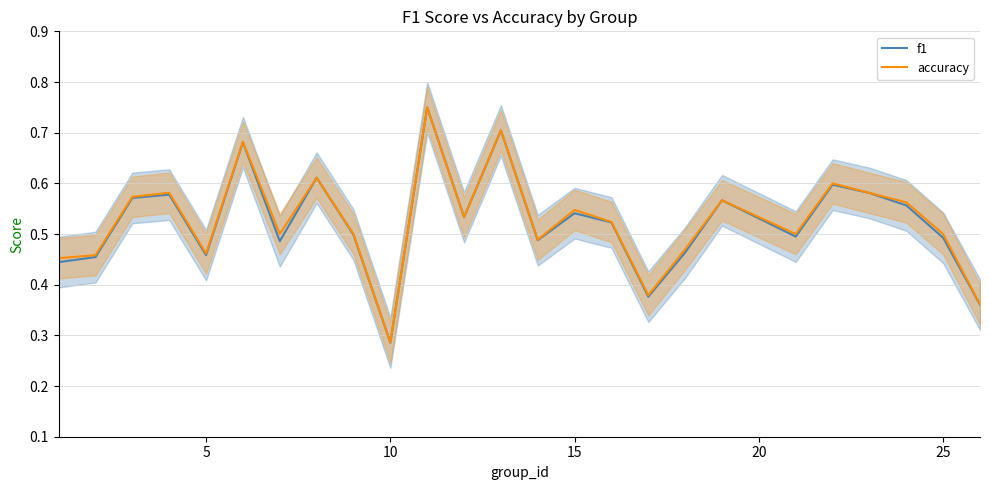

Reading right to left, extract all data points from this chart.

f1: 0.4	0.5	0.6	0.6	0.6	0.5	0.6	0.5	0.4	0.5	0.5	0.5	0.7	0.5	0.8	0.3	0.5	0.6	0.5	0.7	0.5	0.6	0.6	0.5	0.4
accuracy: 0.4	0.5	0.6	0.6	0.6	0.5	0.6	0.5	0.4	0.5	0.5	0.5	0.7	0.5	0.8	0.3	0.5	0.6	0.5	0.7	0.5	0.6	0.6	0.5	0.5